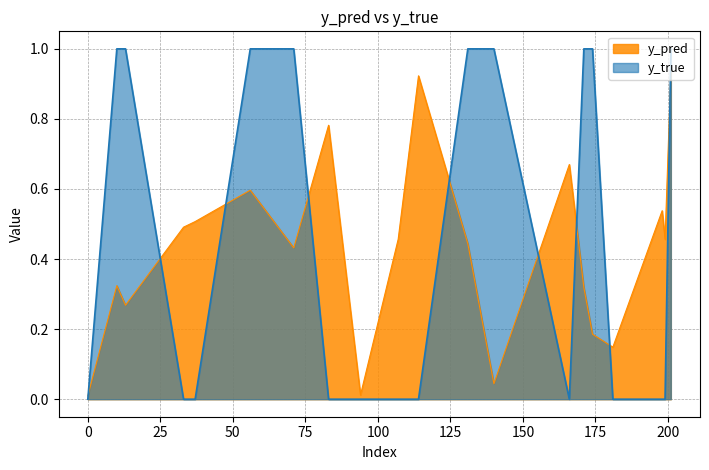

At which category does y_pred reach its first local peak?

10